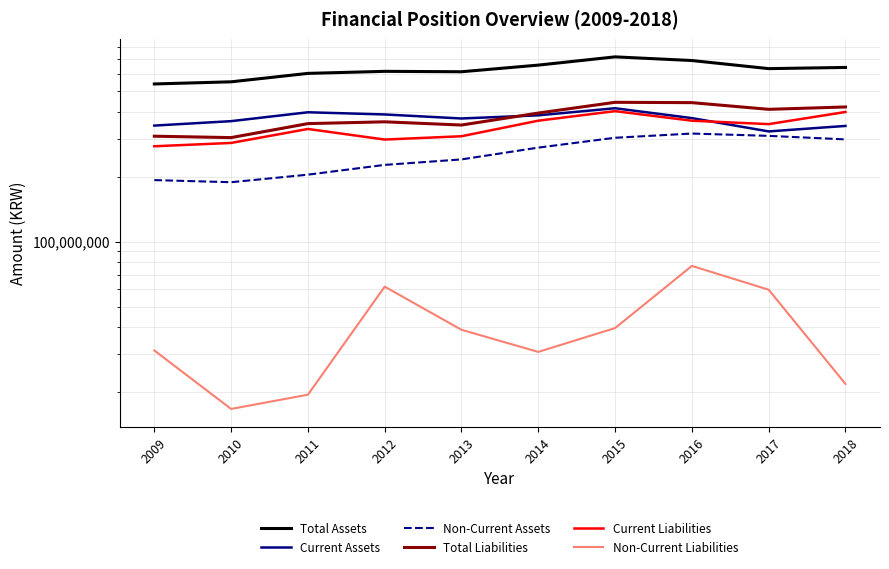

What is the sum of all Non-Current Assets values?

2549352854